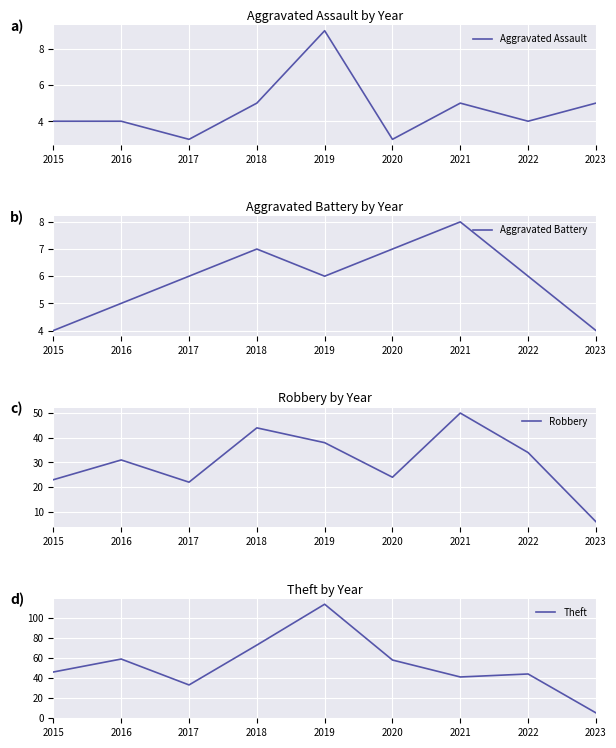

Between 2021 and 2017, which is larger?

2021